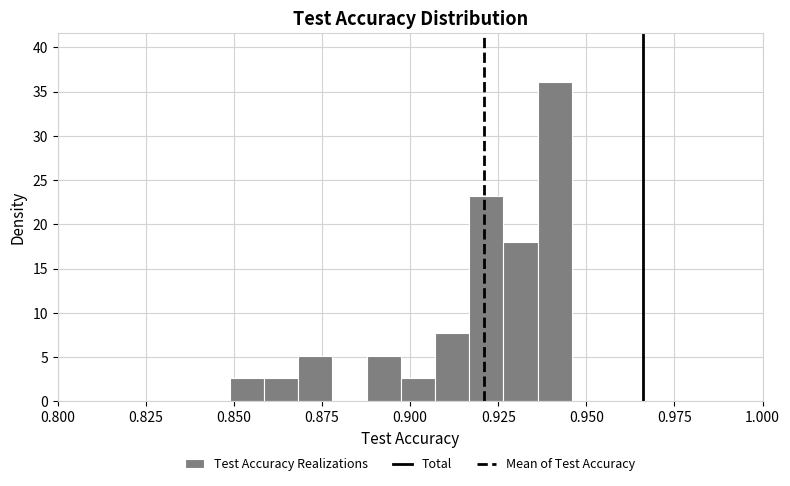

Around what value on the x-axis is the tallest bar? Give the approximate position of its centre, as read against the axis.

0.940